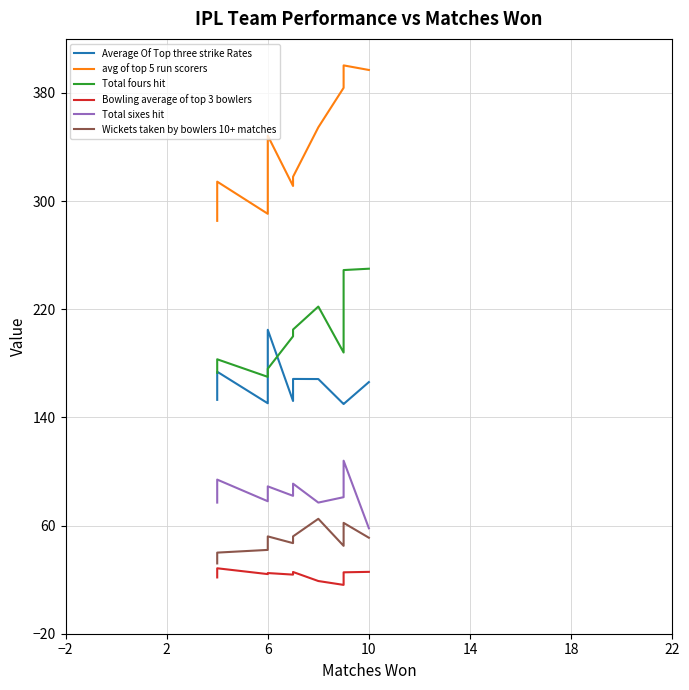

Where is the first local minimum for Bowling average of top 3 bowlers?

6